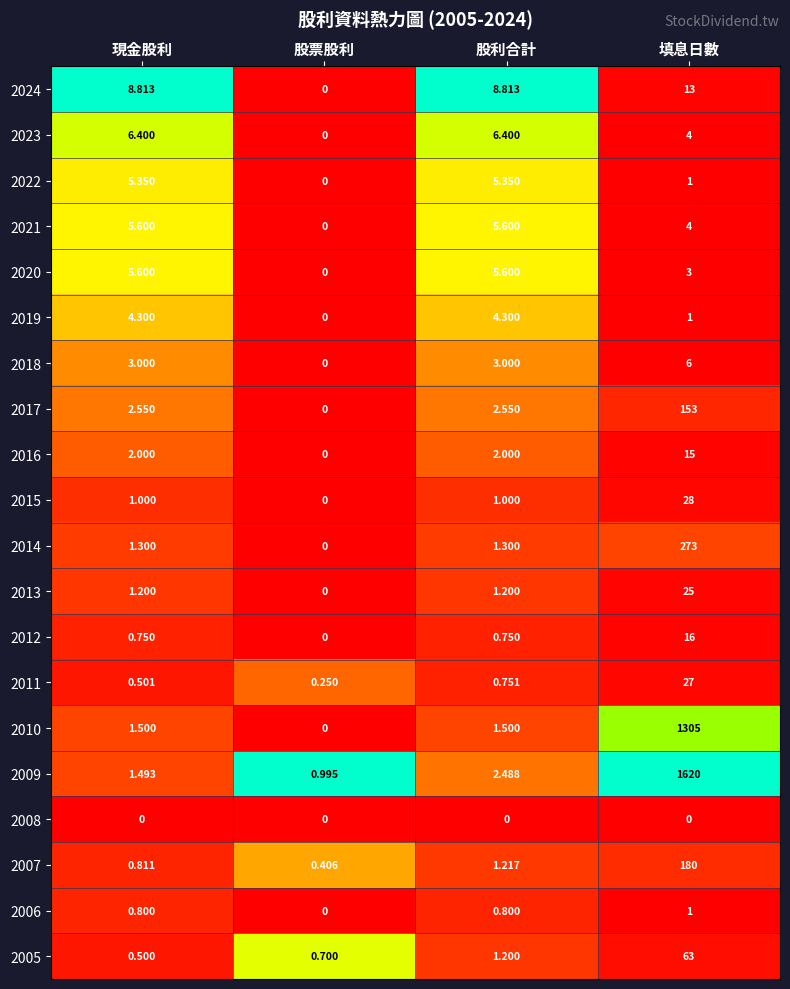

At how many categories does at least one series exceed 0?

4